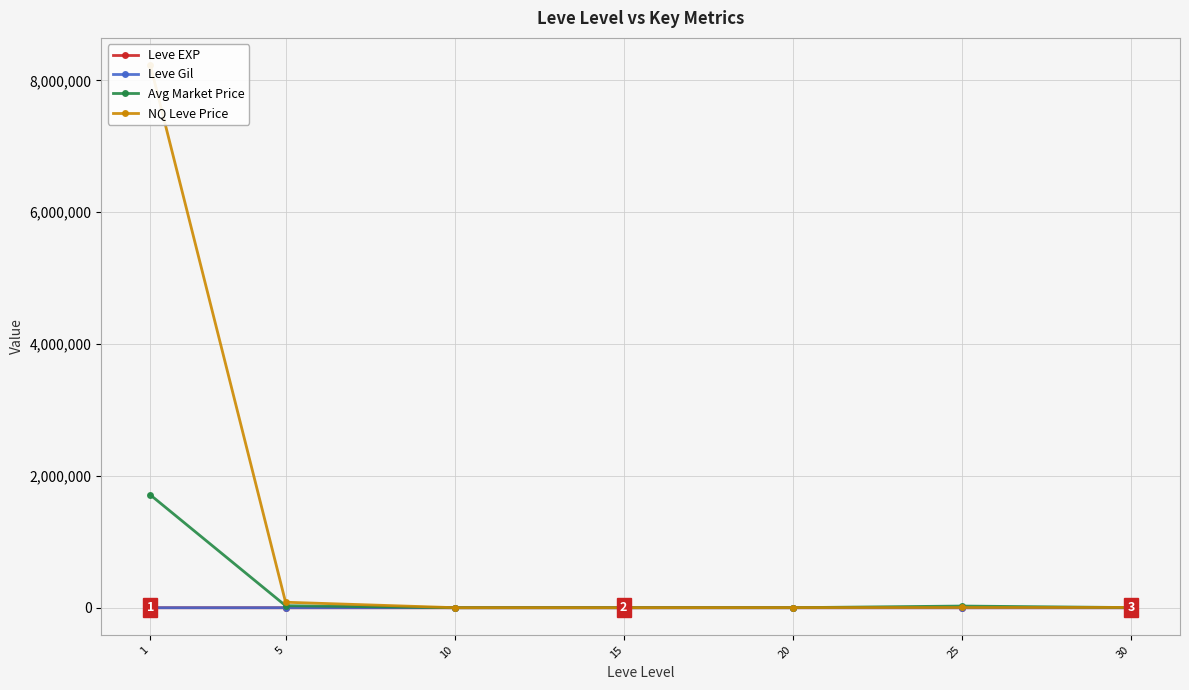

What is the greatest value displayed?

8232529.4